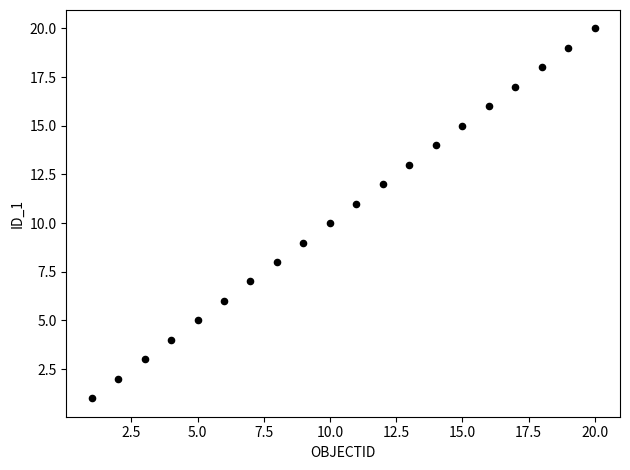

What is the range of Y values (max minus min)?

19